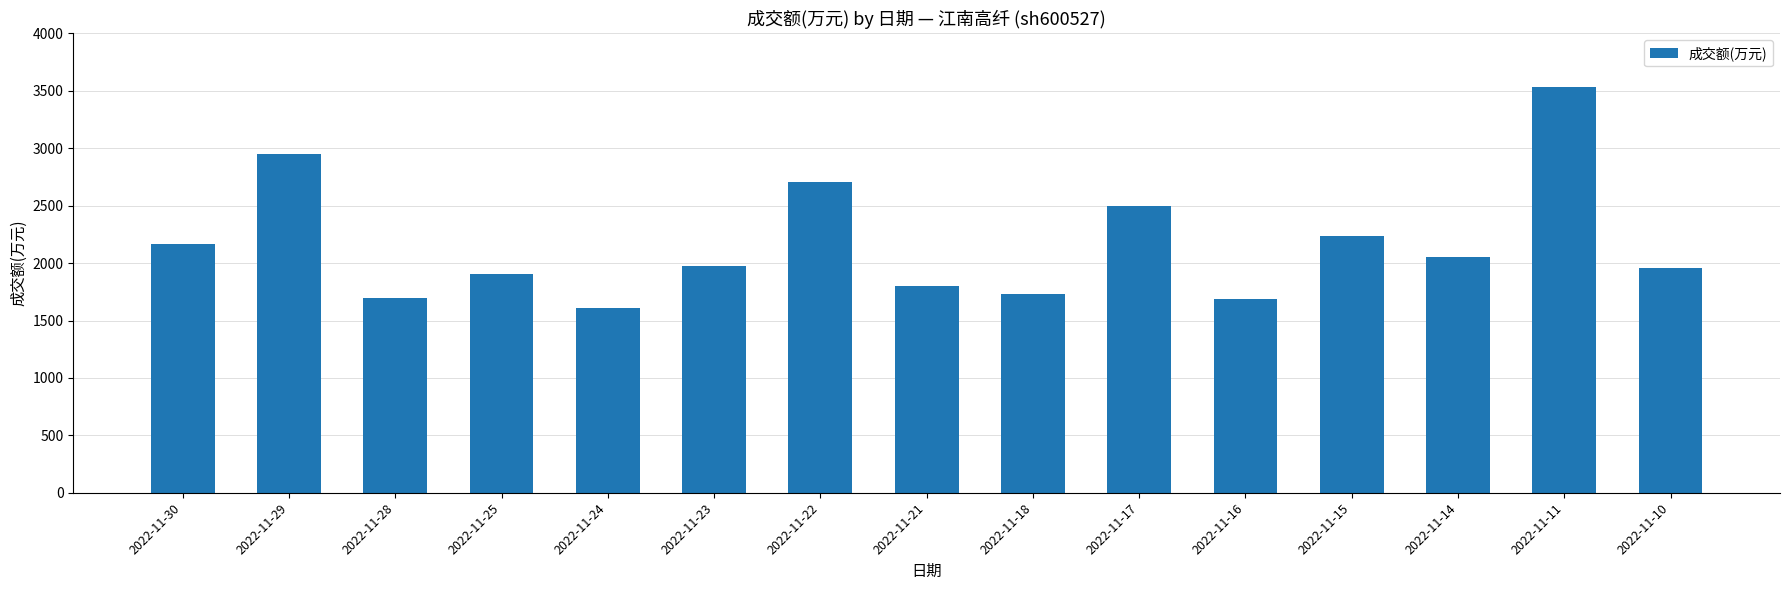

How many bars are there in total?

15